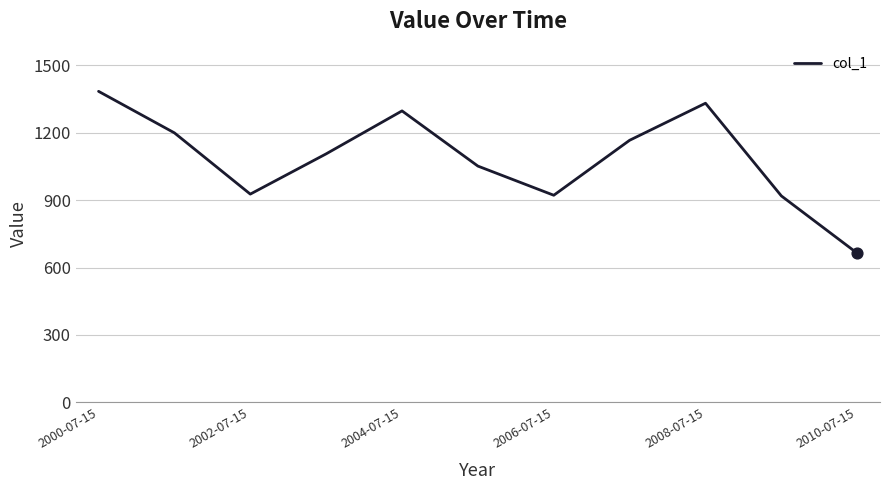

What is the smallest value displayed?

663.5